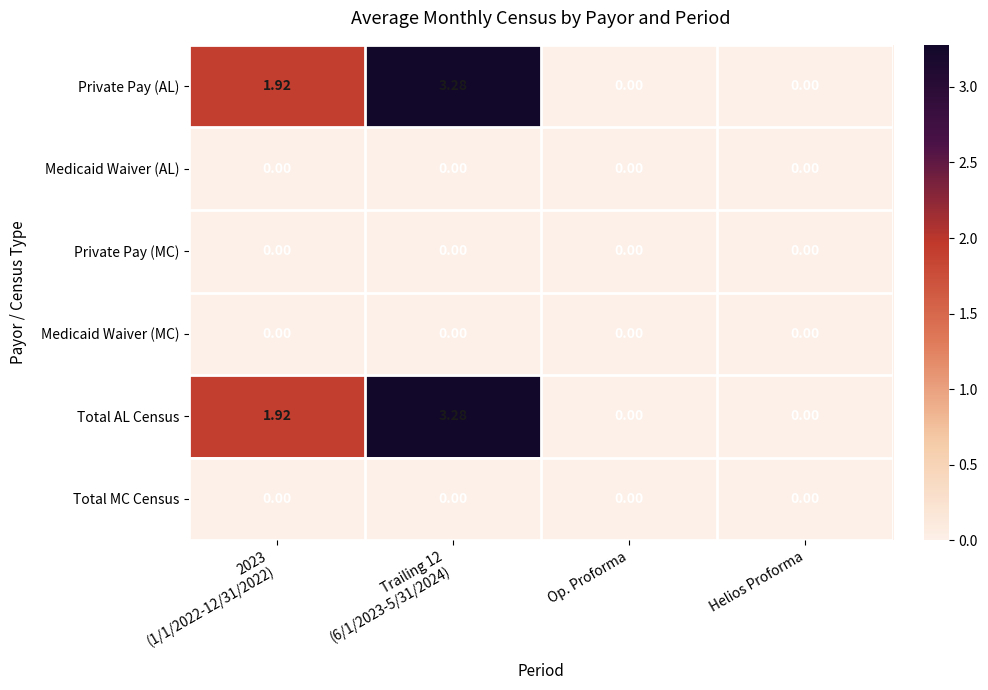

How many series are shown in this chart?

6